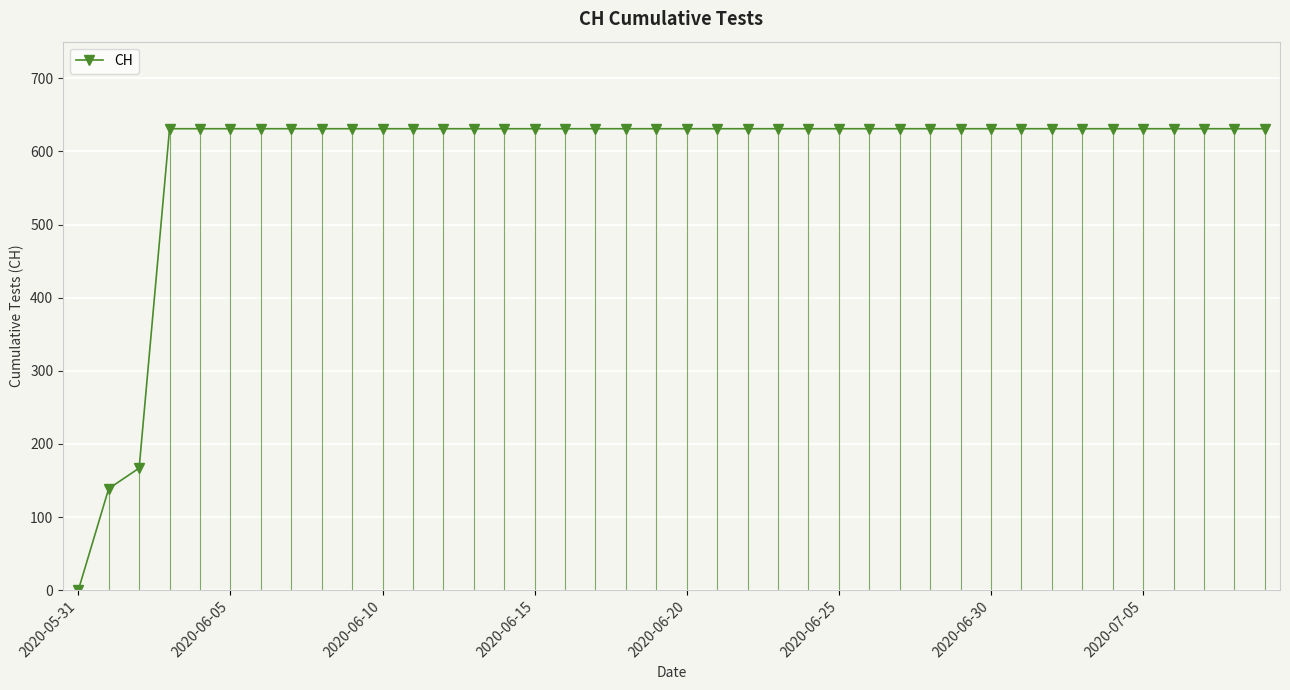

How many positive values are there?

39